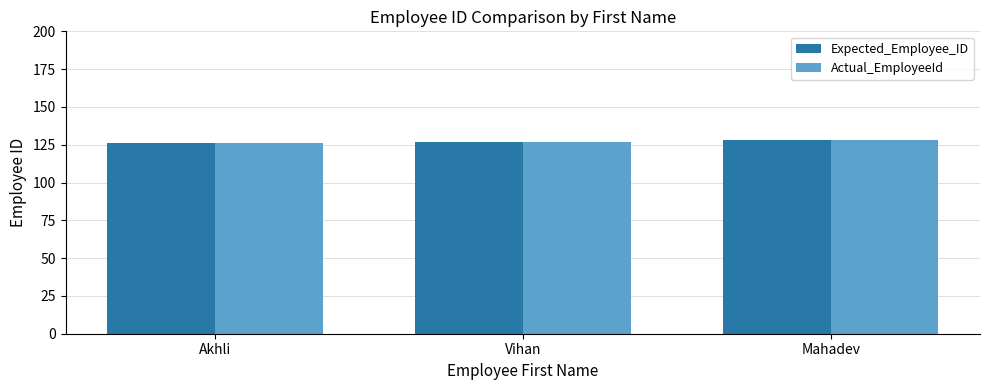

What is the average value of the Actual_EmployeeId series?

127